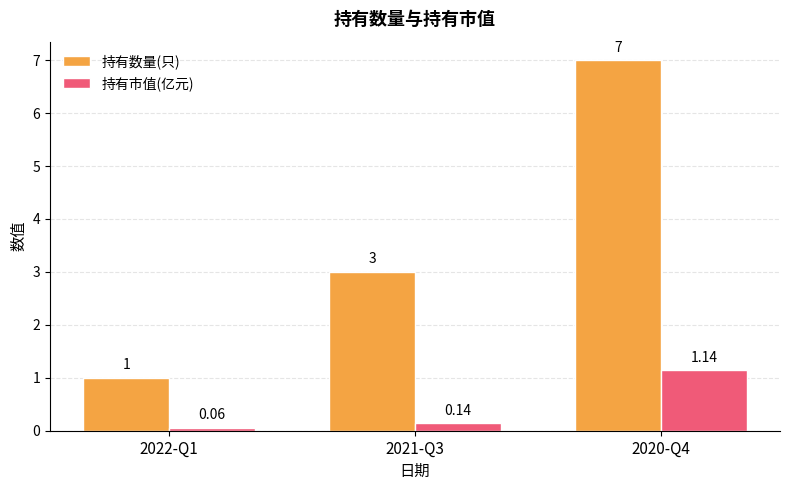

Rank the series by their maximum value, from highest to lowest.

持有数量(只), 持有市值(亿元)